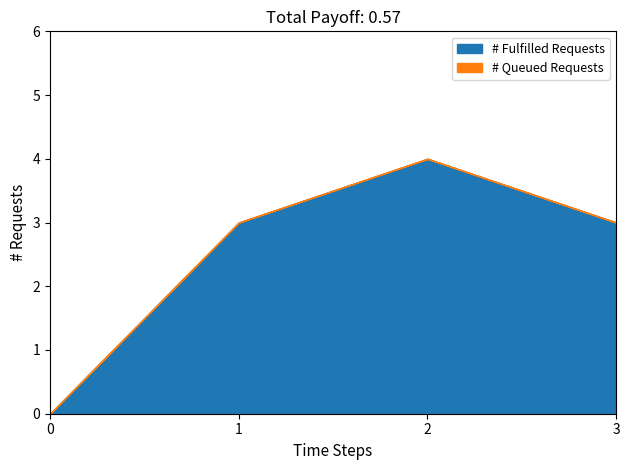

True or false: # Fulfilled Requests and # Queued Requests intersect in this chart.

False